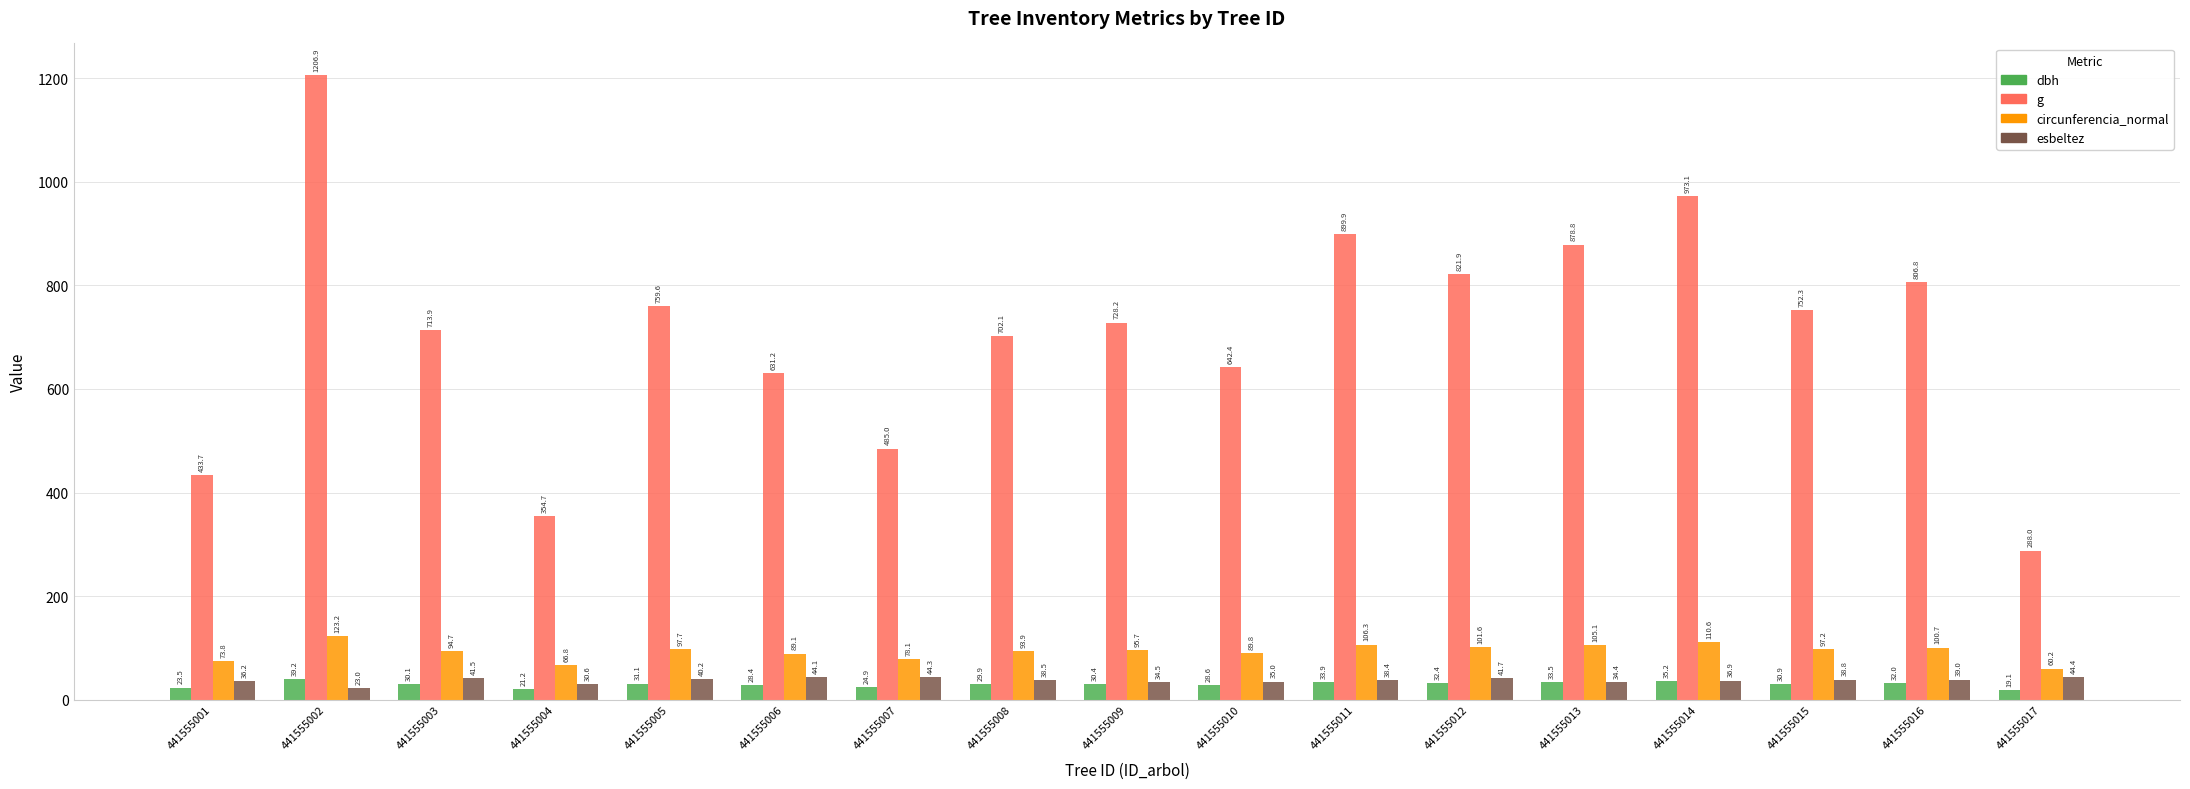

What is the total value across all series at 441555009?

888.8